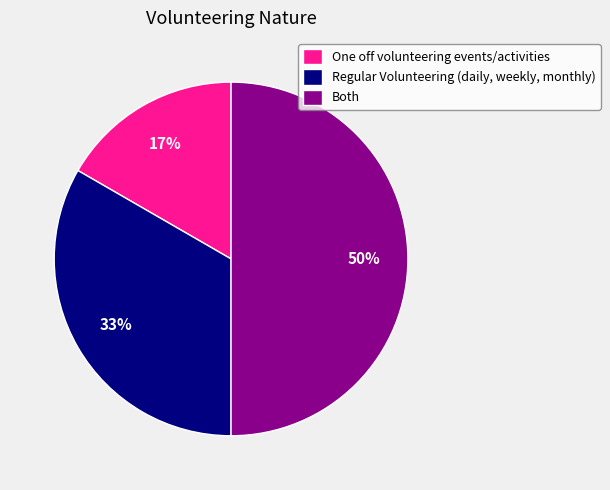

Is One off volunteering events/activities the majority of the pie?

No